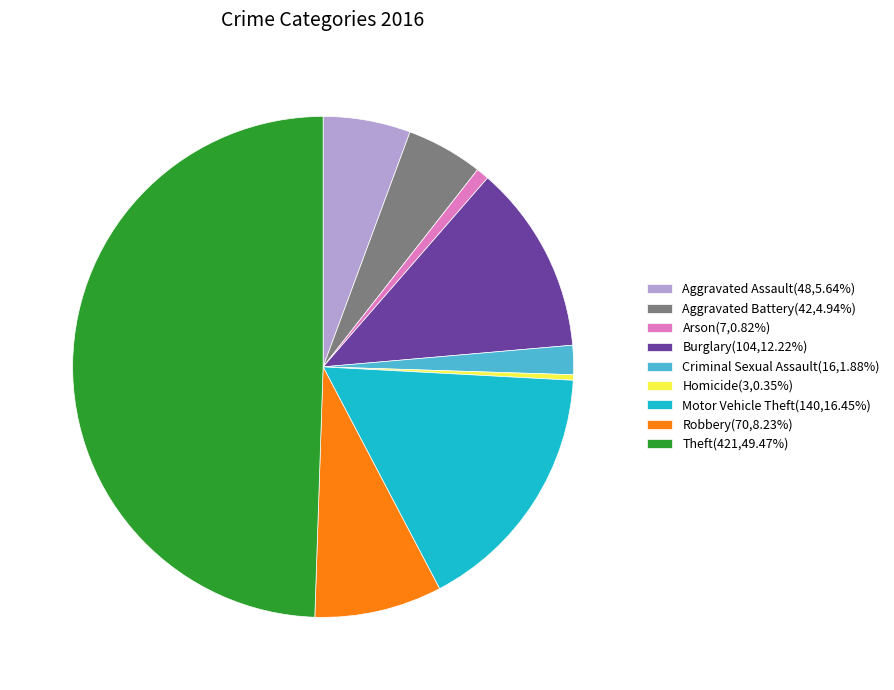

Does Aggravated Battery(42,4.94%) represent more than half of the total?

No